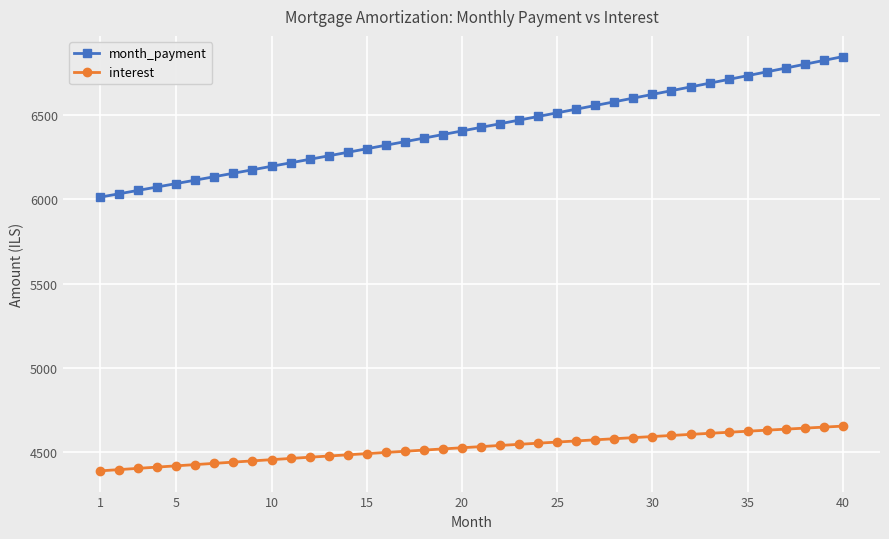

What is the minimum value shown in the chart?

4389.6